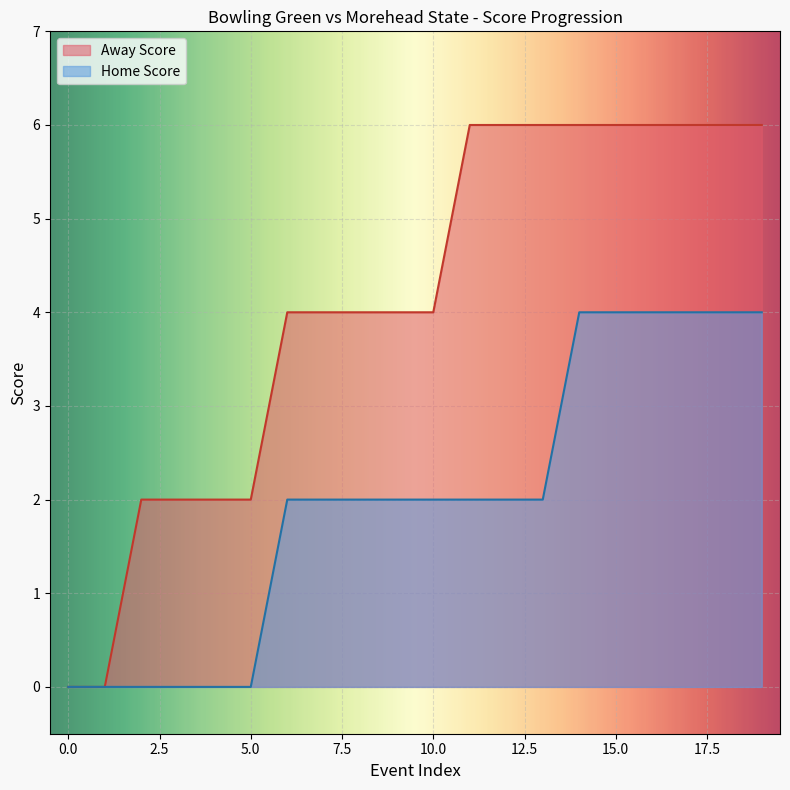

How many lines are shown in the chart?

2